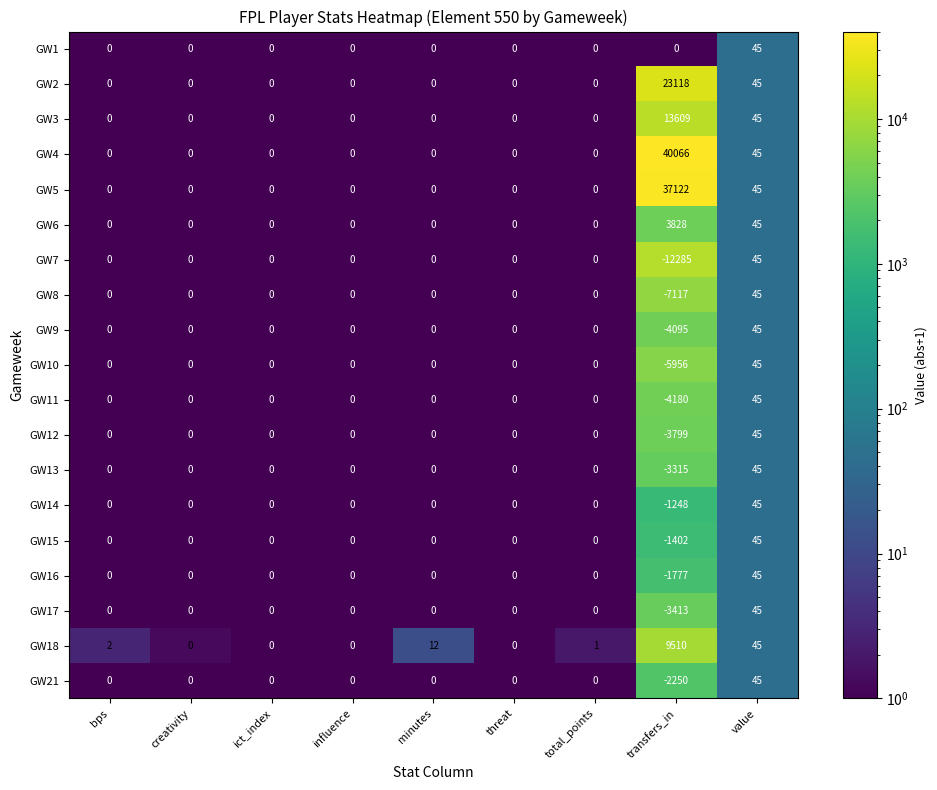

Is it true that GW11 equals 45 at value?

True